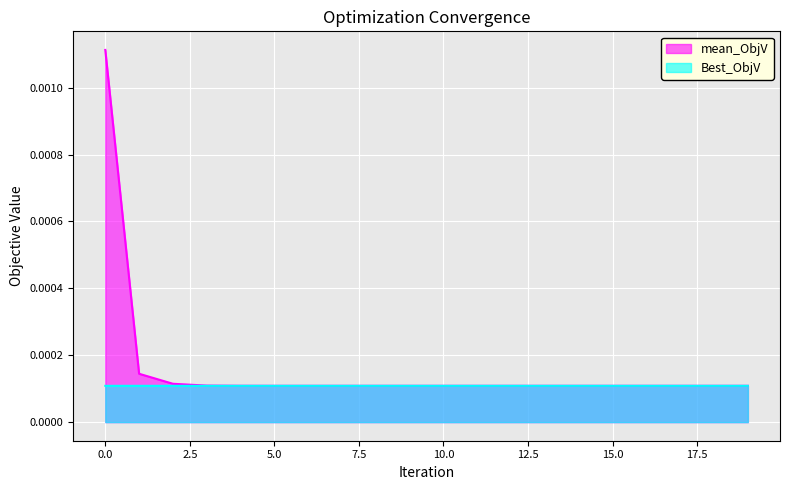

Which series has the largest total across all categories?

mean_ObjV